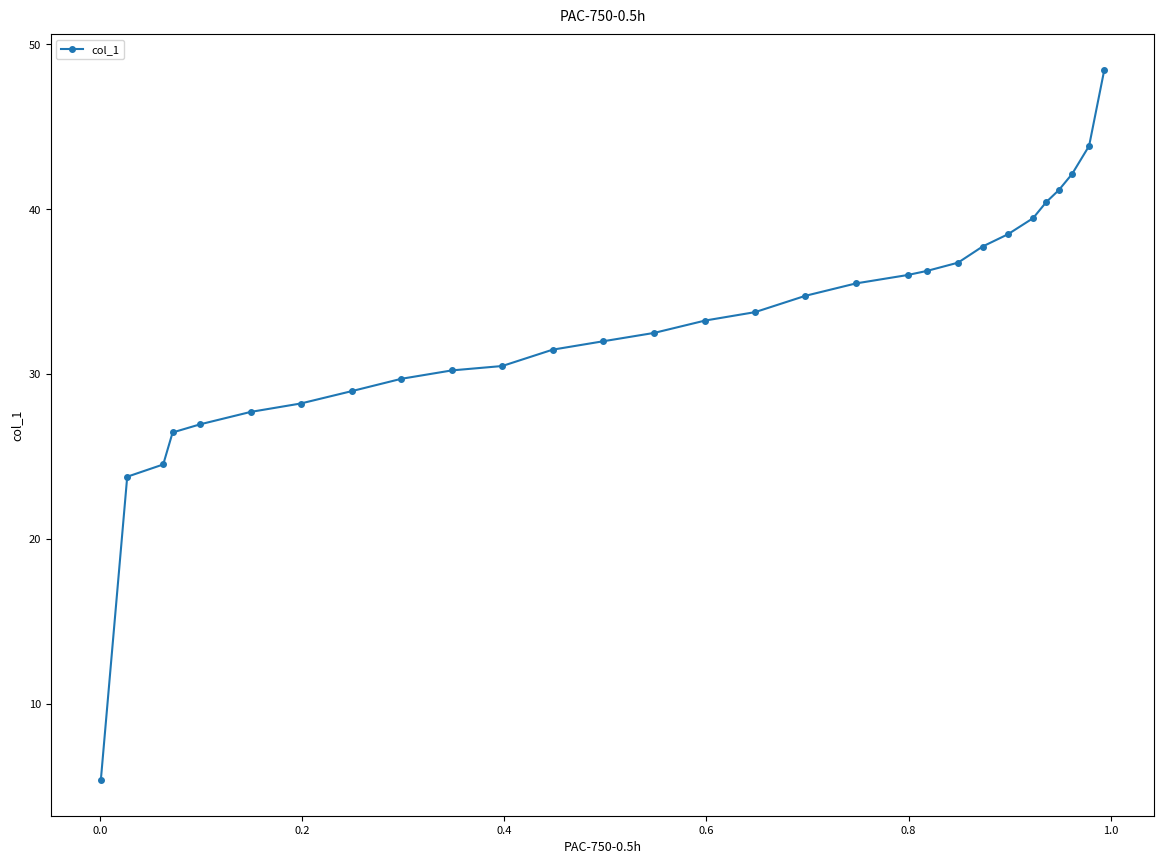

What is the difference between the second highest and minimum values?

38.5